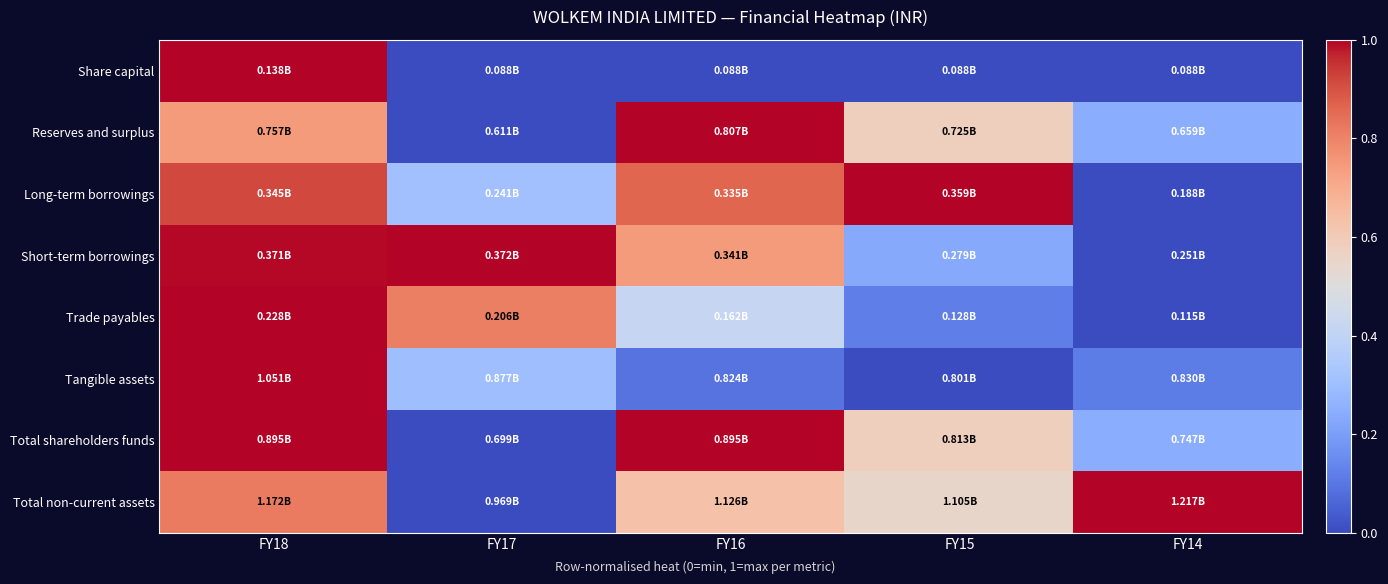

Which label corresponds to the smallest value in the chart?

FY17